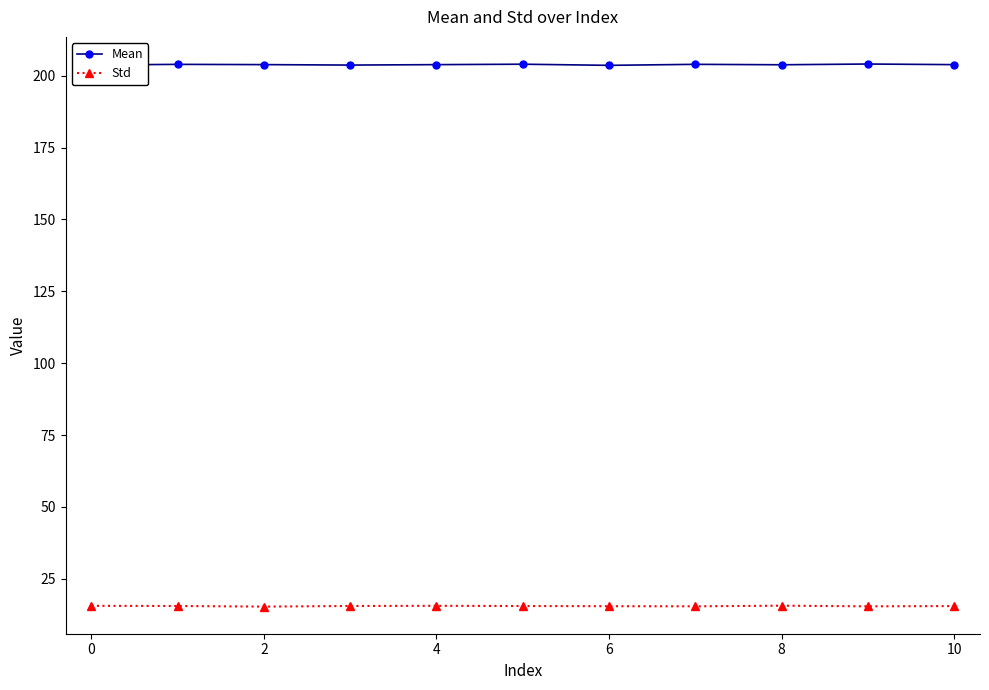

True or false: Std and Mean intersect in this chart.

False